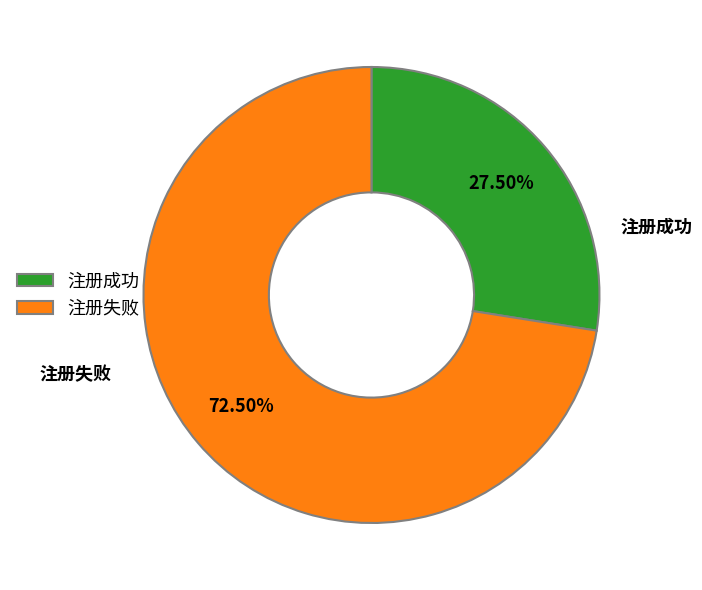

Which category has the smallest portion of the pie?

注册成功